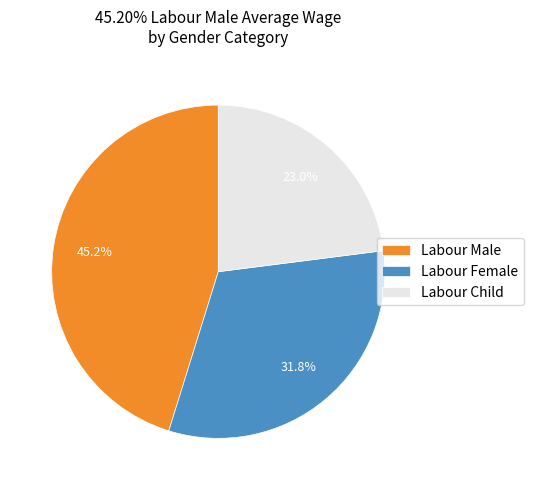

What percentage do Labour Female and Labour Male together represent?

77.0%